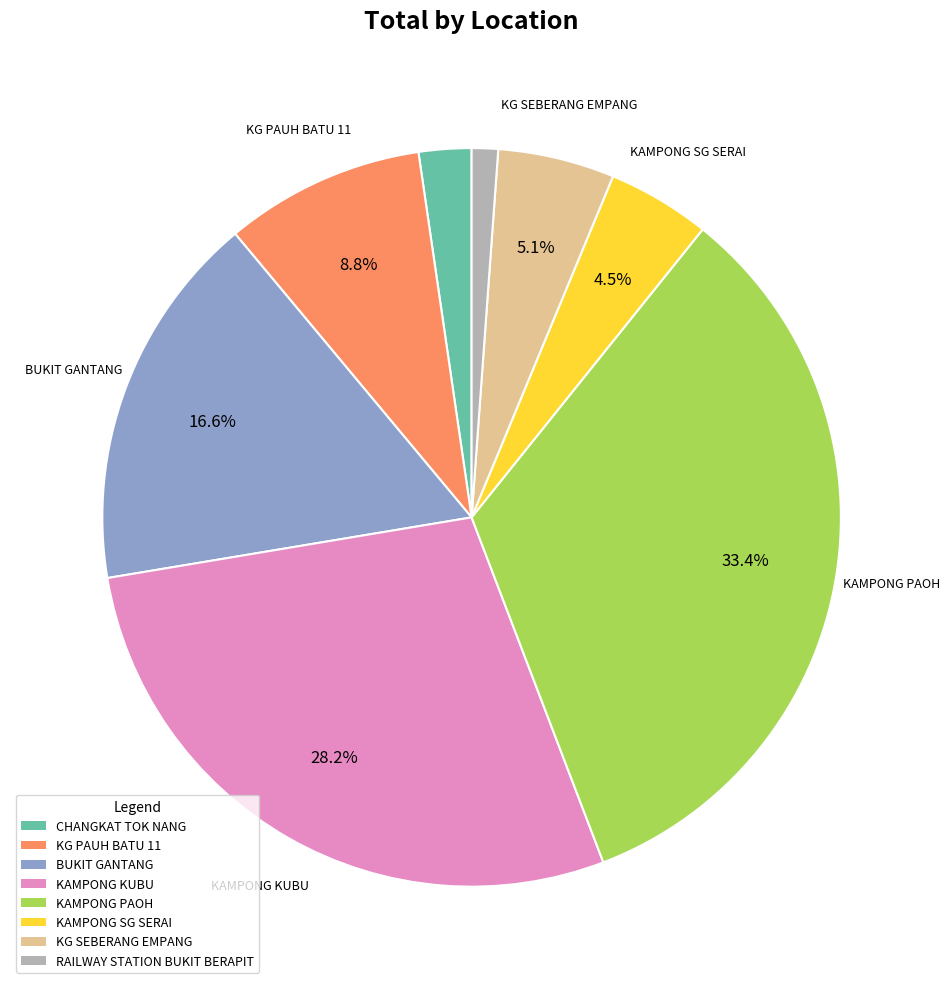

To the nearest percent, what is the combined percentage of KG PAUH BATU 11 and CHANGKAT TOK NANG?

11%